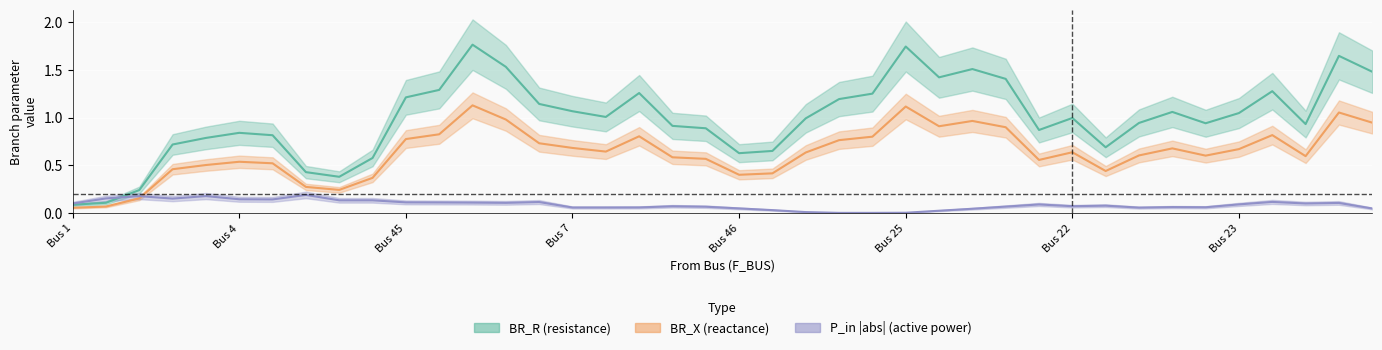

What is the greatest value displayed?

1.8